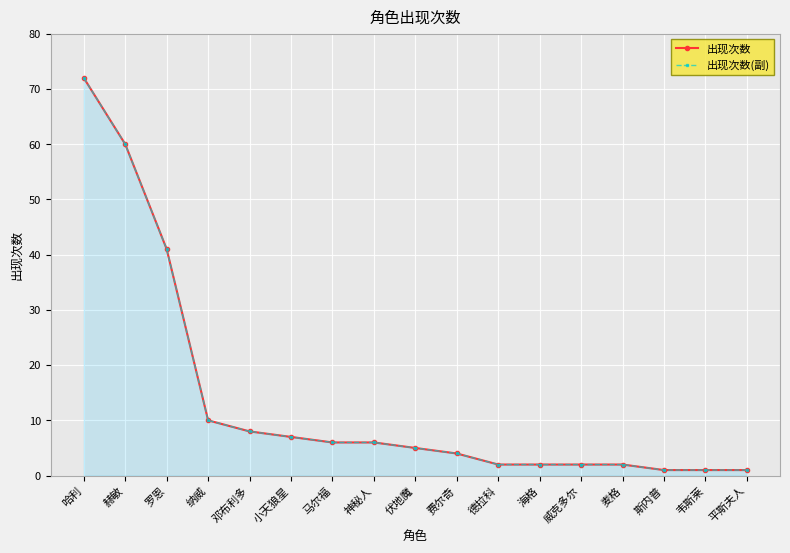

True or false: 出现次数 and 出现次数(副) cross at least once.

False